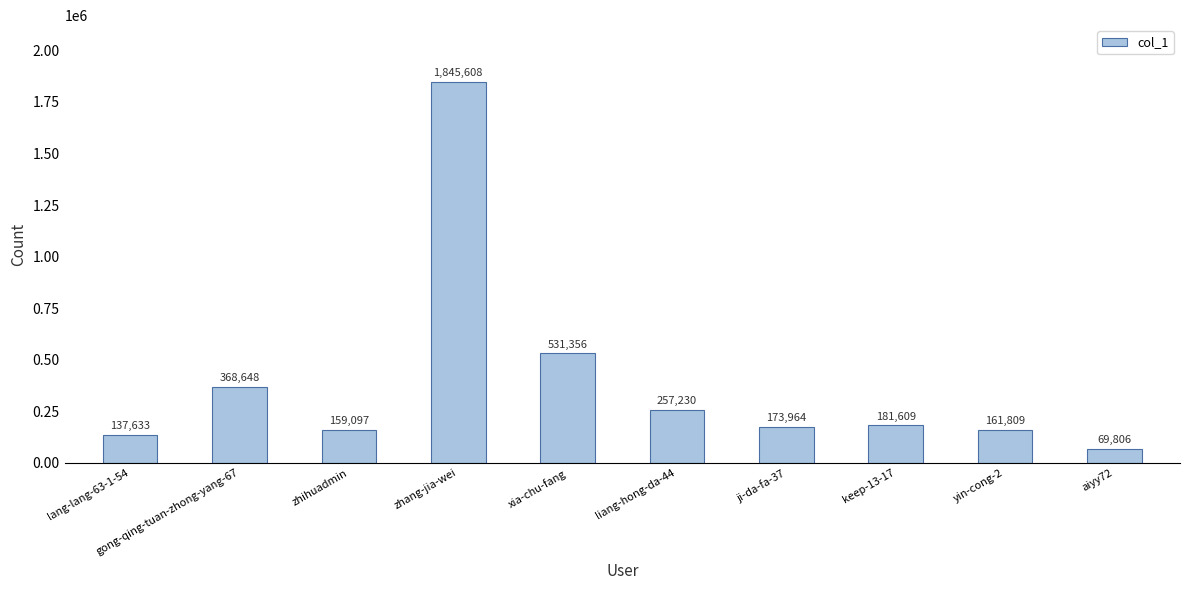

At which category does the chart reach its minimum across all series?

aiyy72